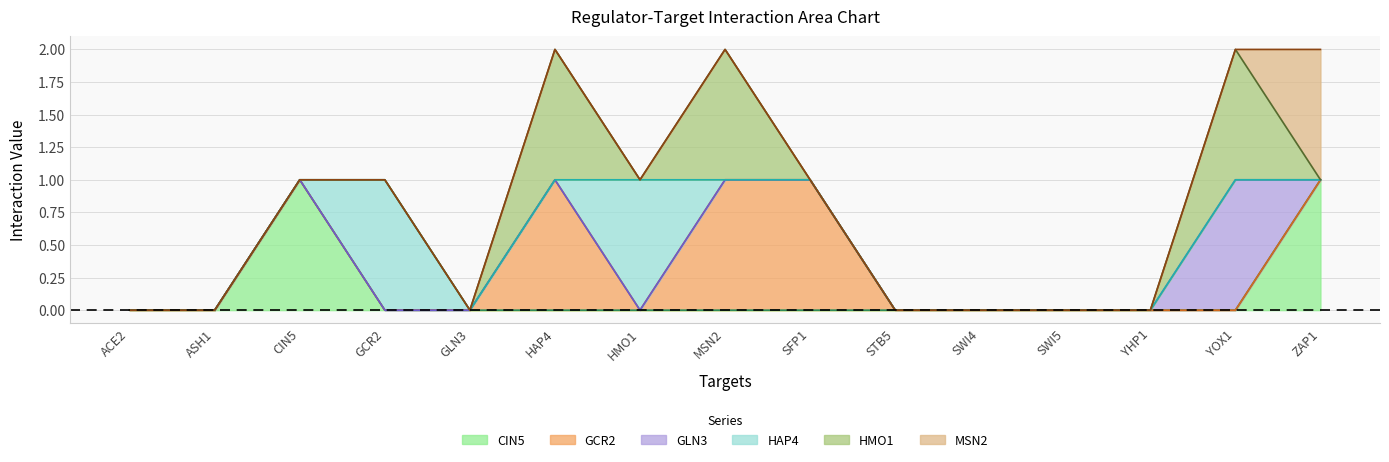

Reading right to left, list all the values displayed in this chart.

CIN5: 1	0	0	0	0	0	0	0	0	0	0	0	1	0	0
GCR2: 0	0	0	0	0	0	1	1	0	1	0	0	0	0	0
GLN3: 0	1	0	0	0	0	0	0	0	0	0	0	0	0	0
HAP4: 0	0	0	0	0	0	0	0	1	0	0	1	0	0	0
HMO1: 0	1	0	0	0	0	0	1	0	1	0	0	0	0	0
MSN2: 1	0	0	0	0	0	0	0	0	0	0	0	0	0	0